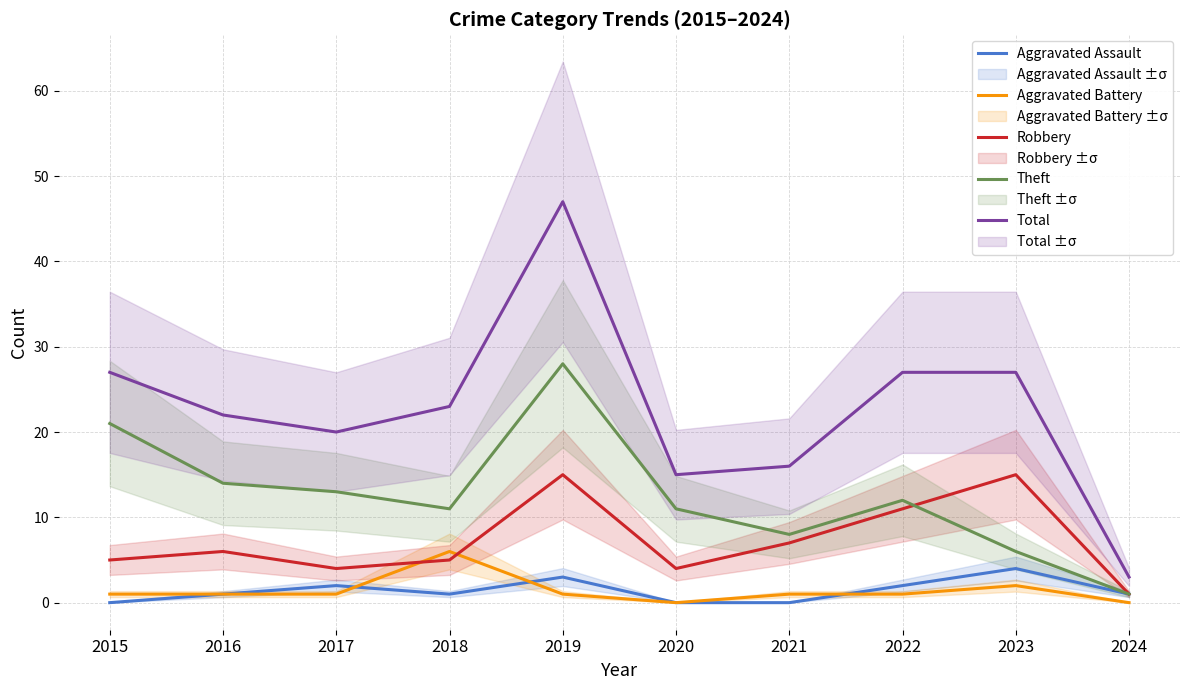

Between 2015 and 2017, which series saw the biggest shift?

Theft